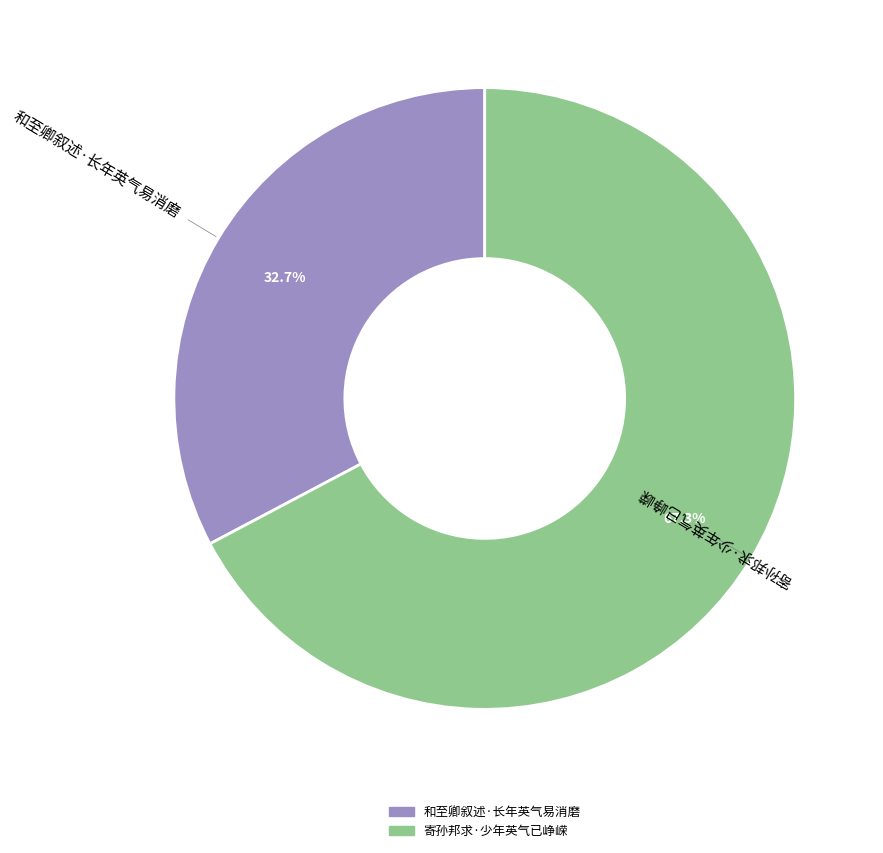

To the nearest percent, what is the difference between the largest and smallest slice percentages?

35%